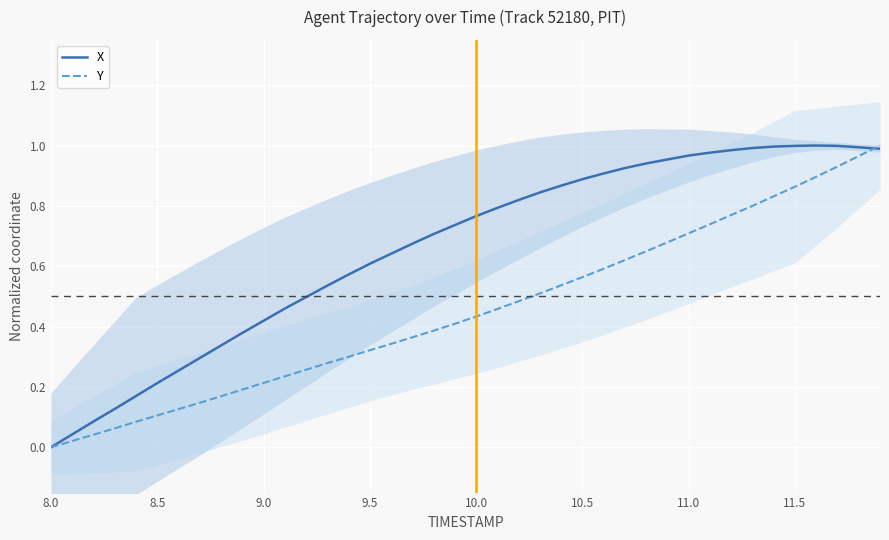

Count the number of categories in the chart.

40